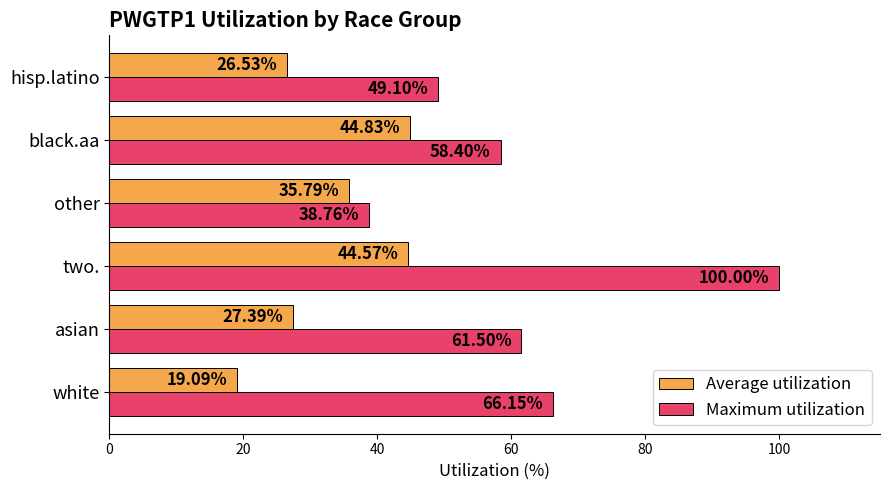

What is the sum of all Average utilization values?

198.2